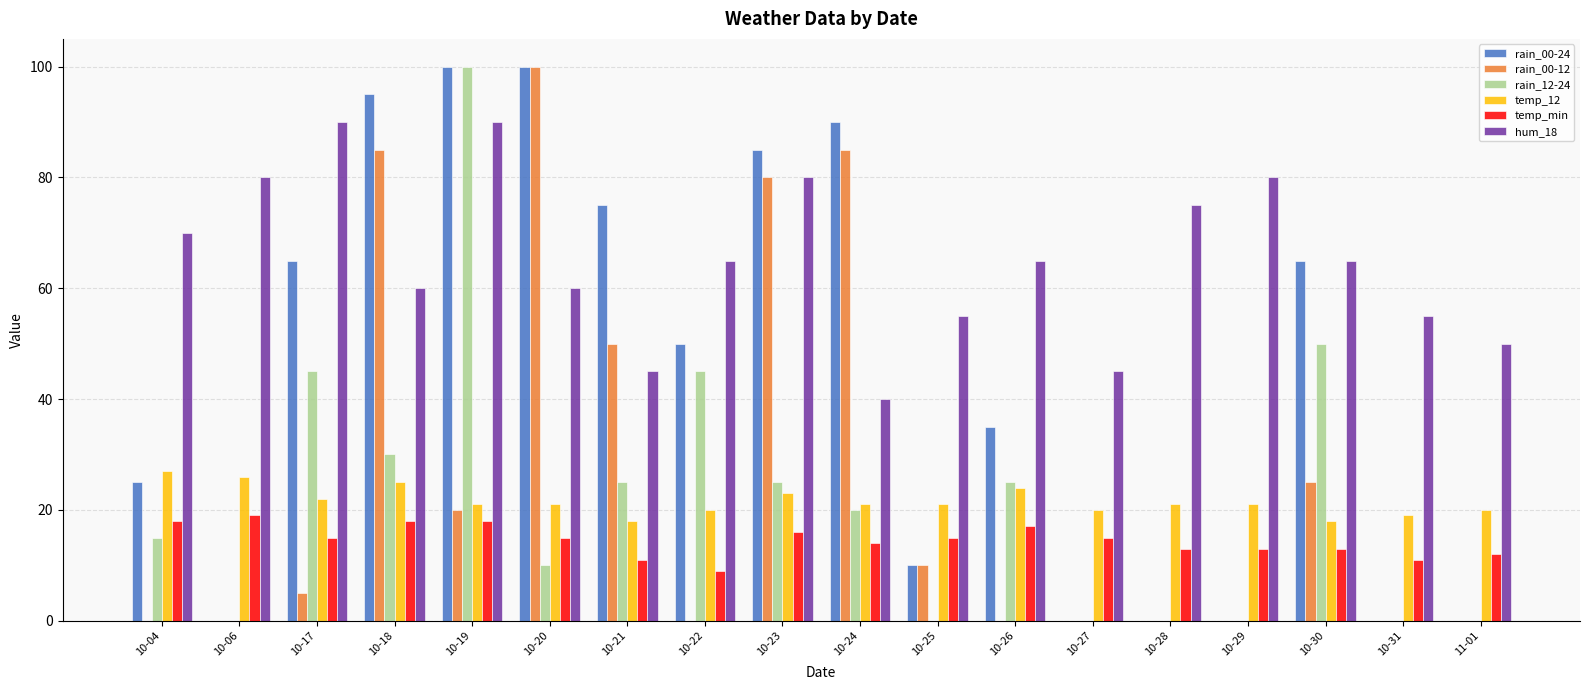

Is the value of temp_12 at 10-18 greater than the value of hum_18 at 10-17?

No